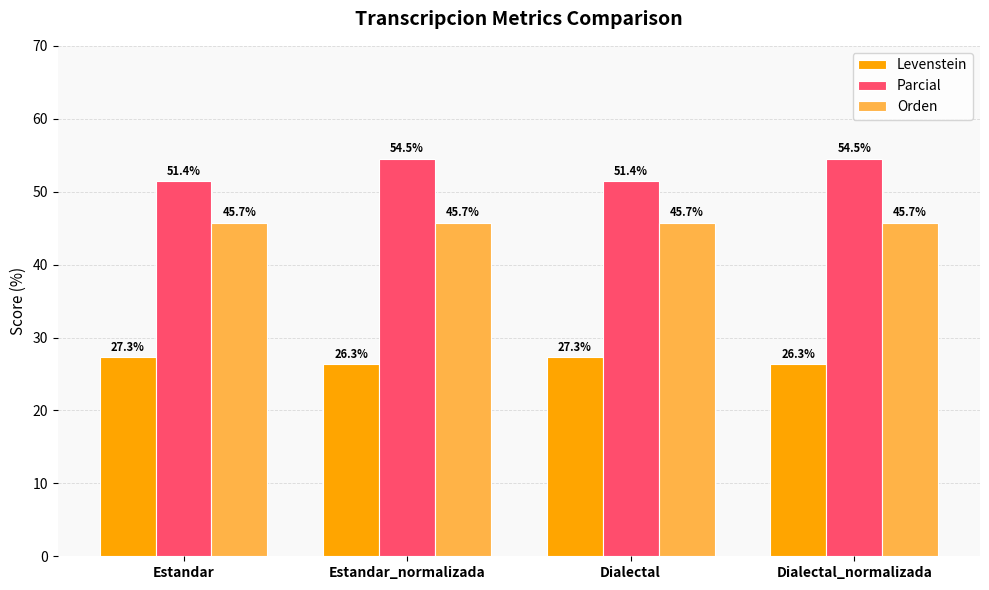

What is the minimum value for Orden?

45.7